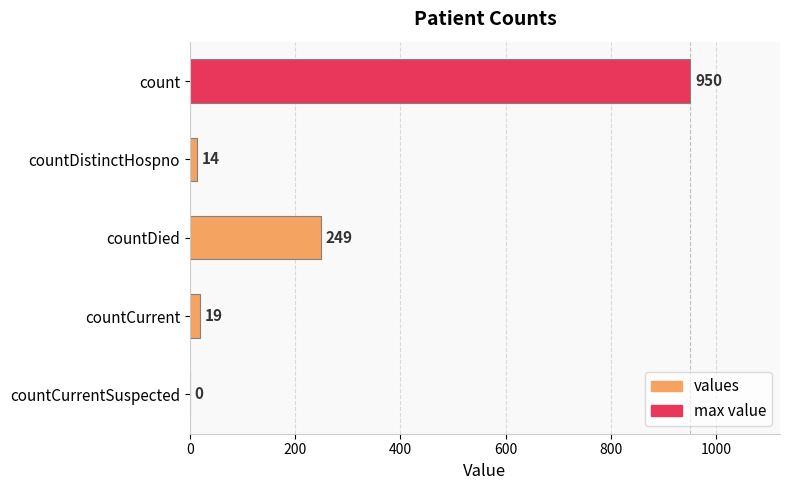

True or false: the data shows 0 at countCurrentSuspected.

True